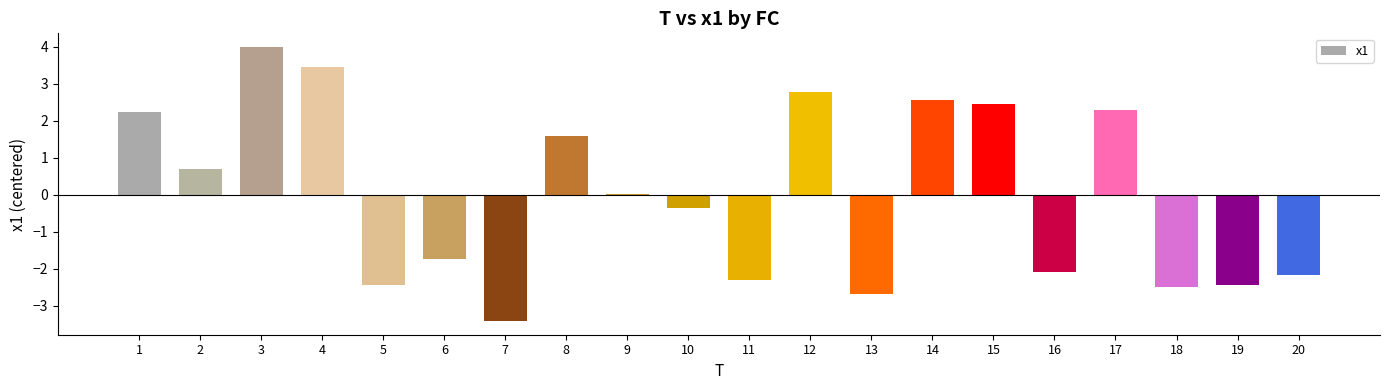

Between 2 and 14, which is larger?

14